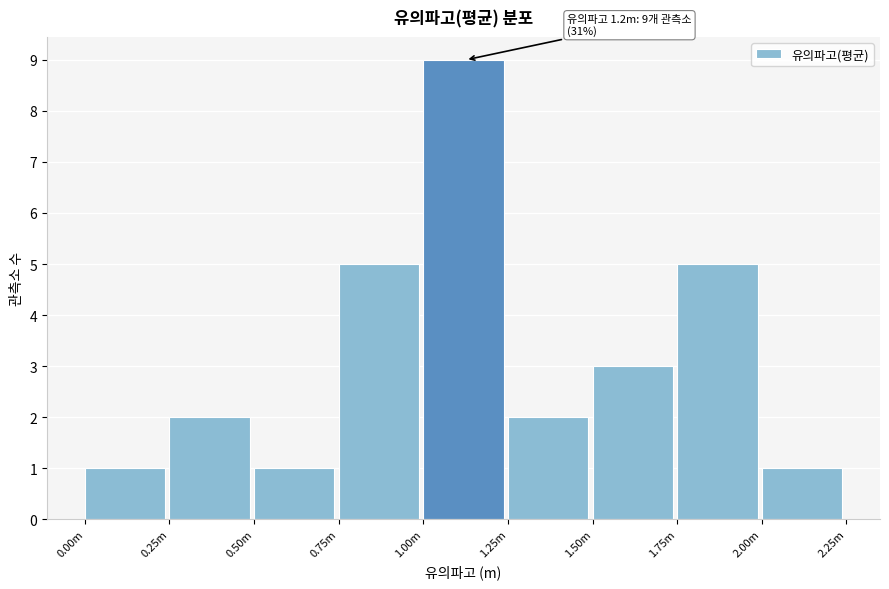

Reading right to left, extract all data points from this chart.

1	5	3	2	9	5	1	2	1